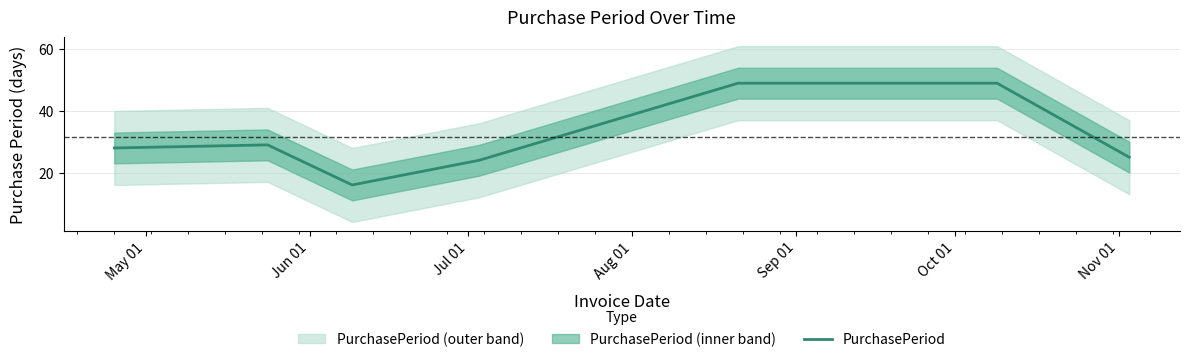

How many lines are shown in the chart?

1